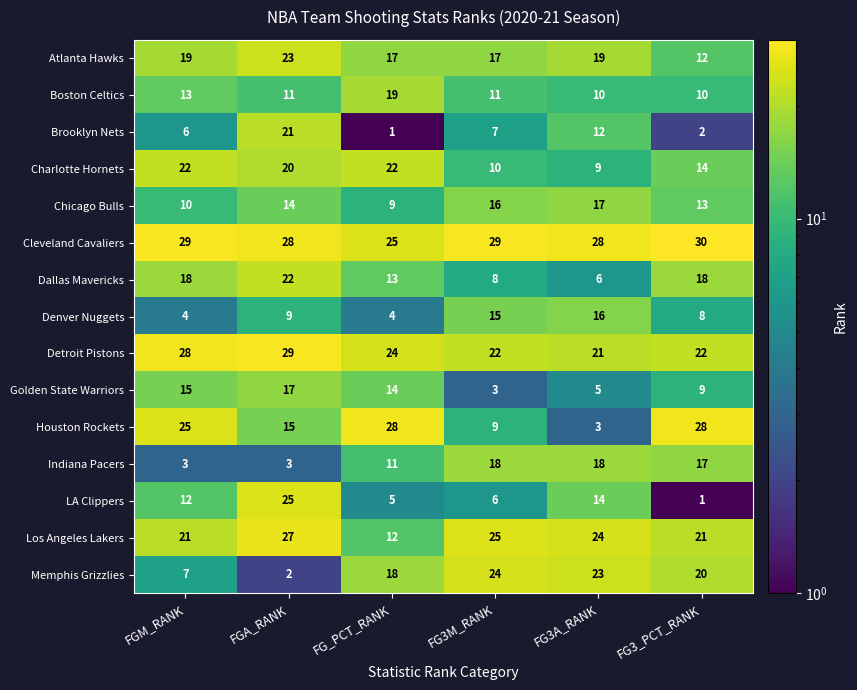

At FG3_PCT_RANK, list the series in order from largest to smallest.

Cleveland Cavaliers, Houston Rockets, Detroit Pistons, Los Angeles Lakers, Memphis Grizzlies, Dallas Mavericks, Indiana Pacers, Charlotte Hornets, Chicago Bulls, Atlanta Hawks, Boston Celtics, Golden State Warriors, Denver Nuggets, Brooklyn Nets, LA Clippers